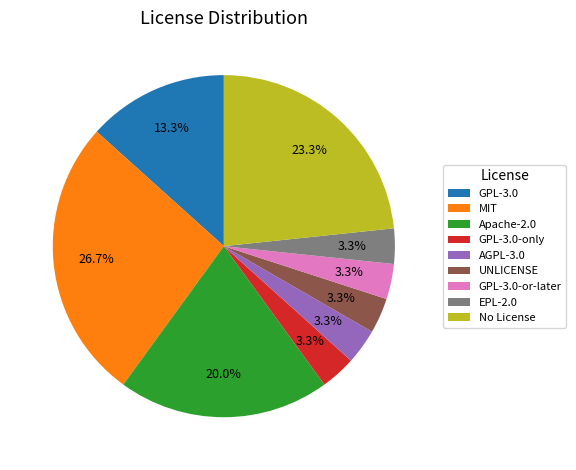

Count the number of slices in the pie.

9